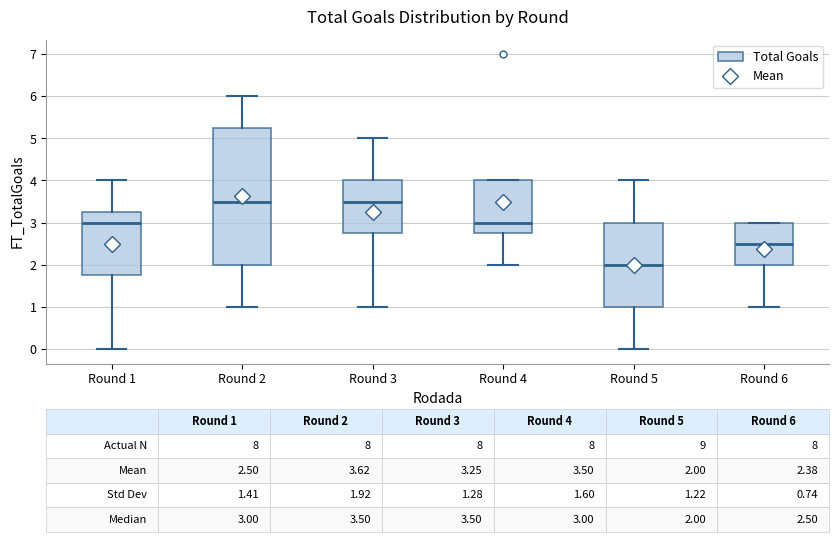

Which box's median line is the lowest?

Round 5